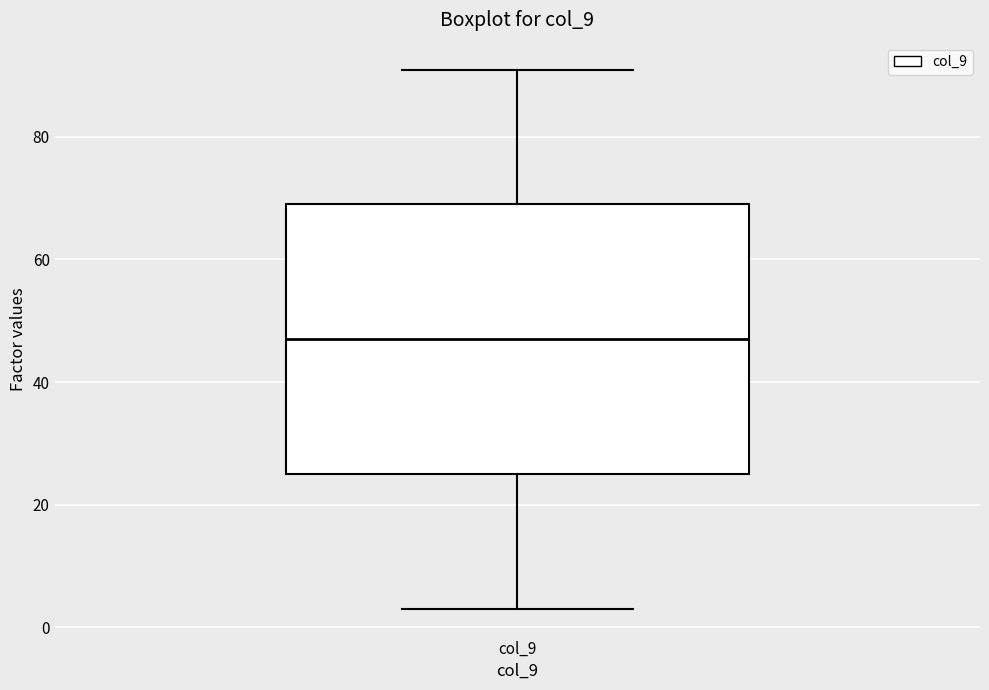

Where does the lower whisker of the box for col_9 end on the y-axis? The values are not printed on the chart, so give them approximately, as read against the axis.

4